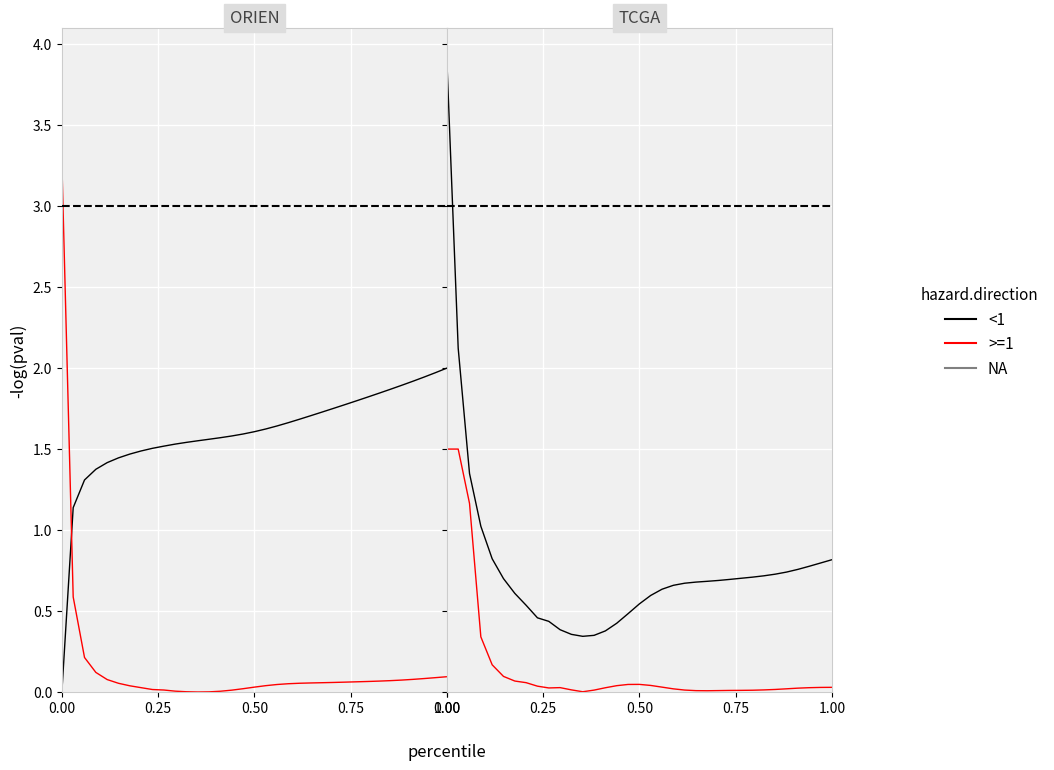

Between 6 and 22, which is larger?

22